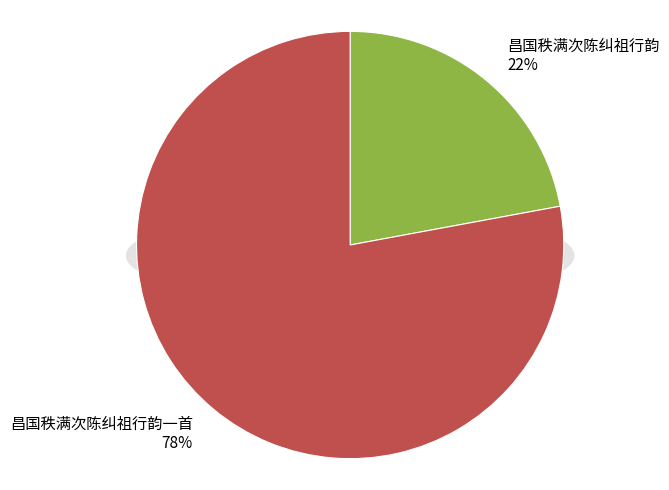

Rank the categories by value from highest to lowest.

昌国秩满次陈纠祖行韵一首, 昌国秩满次陈纠祖行韵